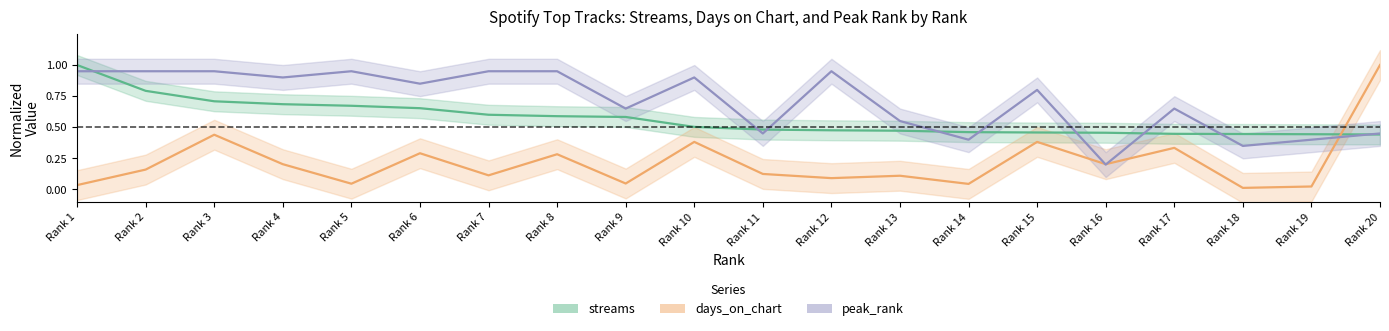

Is the value of days_on_chart at Rank 5 greater than the value of streams at Rank 8?

No